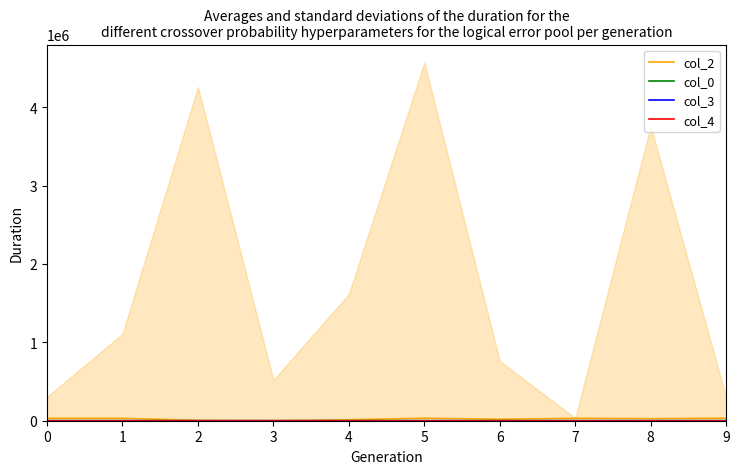

Between 8 and 1, which is larger?

1